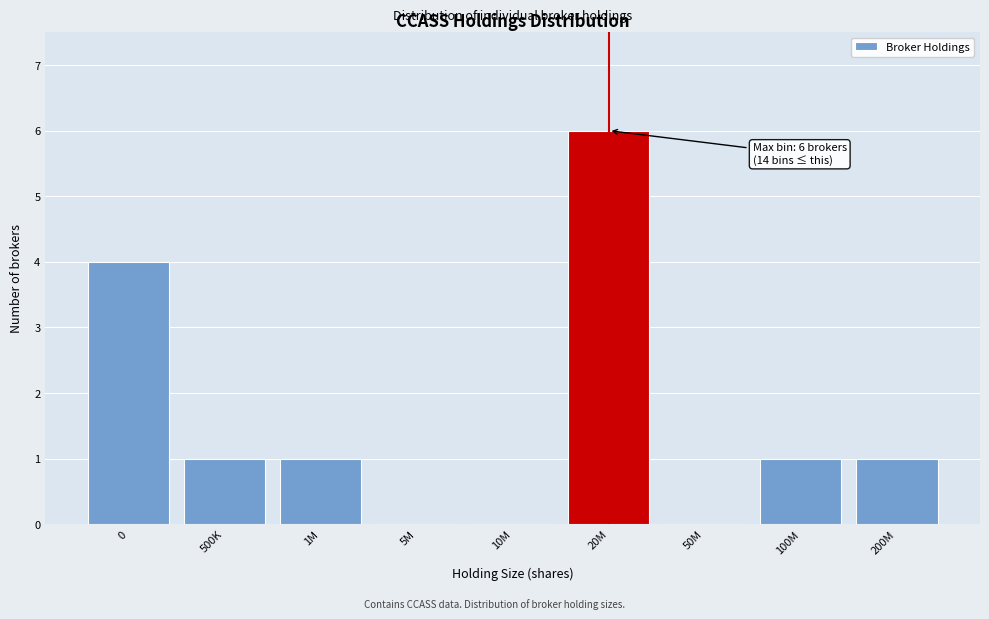

Reading left to right, list all the values displayed in this chart.

0=4	500K=1	1M=1	5M=0	10M=0	20M=6	50M=0	100M=1	200M=1